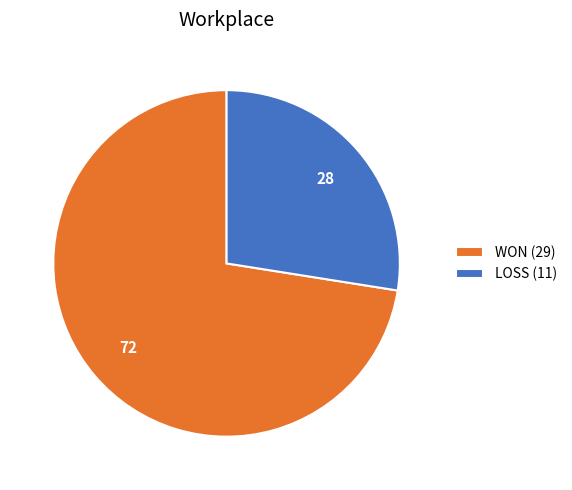

Does WON (29) represent more than half of the total?

Yes